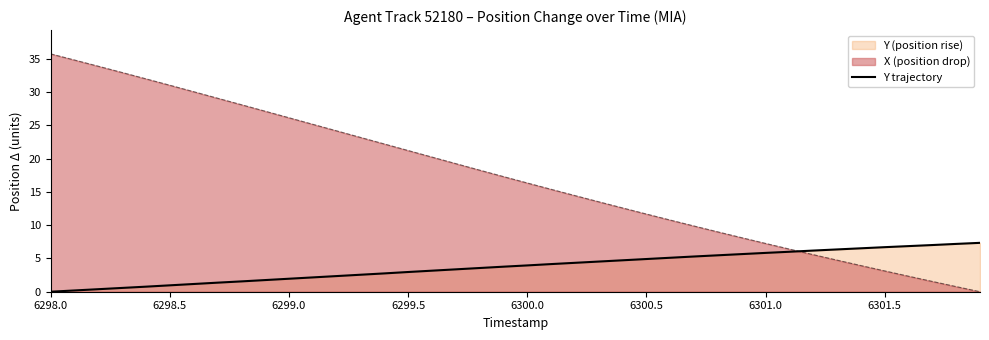

List the series in order of their peak value, lowest first.

Y trajectory, X (position drop)